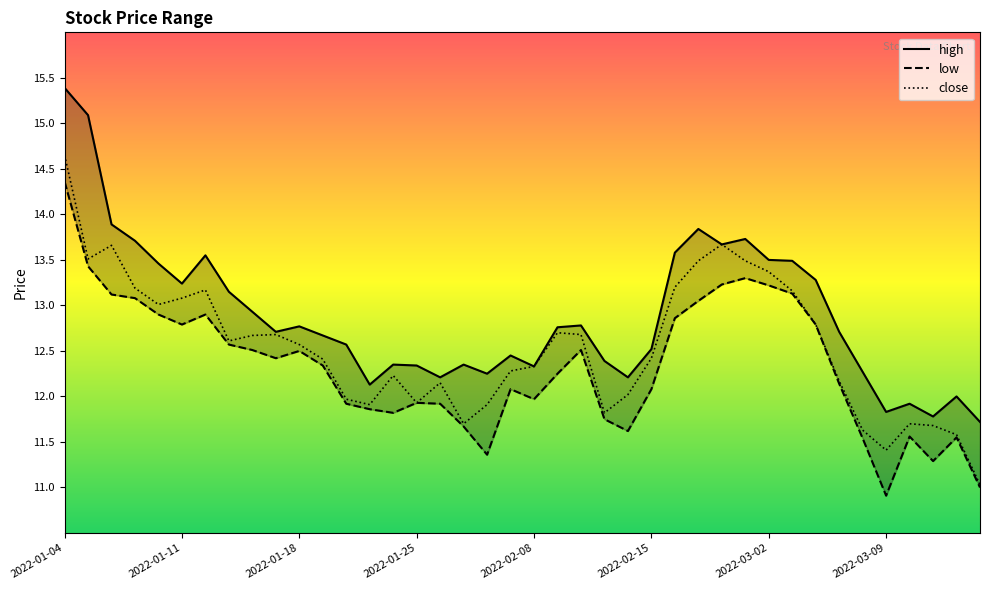

Reading right to left, list all the values displayed in this chart.

high: 2022-03-15=11.7	2022-03-14=12.0	2022-03-11=11.8	2022-03-10=11.9	2022-03-09=11.8	2022-03-08=12.3	2022-03-07=12.7	2022-03-04=13.3	2022-03-03=13.5	2022-03-02=13.5	2022-03-01=13.7	2022-02-28=13.7	2022-02-25=13.8	2022-02-24=13.6	2022-02-15=12.5	2022-02-14=12.2	2022-02-11=12.4	2022-02-10=12.8	2022-02-09=12.8	2022-02-08=12.3	2022-02-07=12.4	2022-01-28=12.2	2022-01-27=12.3	2022-01-26=12.2	2022-01-25=12.3	2022-01-24=12.3	2022-01-21=12.1	2022-01-20=12.6	2022-01-19=12.7	2022-01-18=12.8	2022-01-17=12.7	2022-01-14=12.9	2022-01-13=13.2	2022-01-12=13.6	2022-01-11=13.2	2022-01-10=13.5	2022-01-07=13.7	2022-01-06=13.9	2022-01-05=15.1	2022-01-04=15.4
low: 2022-03-15=11.0	2022-03-14=11.6	2022-03-11=11.3	2022-03-10=11.6	2022-03-09=10.9	2022-03-08=11.5	2022-03-07=12.1	2022-03-04=12.8	2022-03-03=13.1	2022-03-02=13.2	2022-03-01=13.3	2022-02-28=13.2	2022-02-25=13.1	2022-02-24=12.9	2022-02-15=12.1	2022-02-14=11.6	2022-02-11=11.8	2022-02-10=12.5	2022-02-09=12.2	2022-02-08=12.0	2022-02-07=12.1	2022-01-28=11.4	2022-01-27=11.7	2022-01-26=11.9	2022-01-25=11.9	2022-01-24=11.8	2022-01-21=11.9	2022-01-20=11.9	2022-01-19=12.3	2022-01-18=12.5	2022-01-17=12.4	2022-01-14=12.5	2022-01-13=12.6	2022-01-12=12.9	2022-01-11=12.8	2022-01-10=12.9	2022-01-07=13.1	2022-01-06=13.1	2022-01-05=13.4	2022-01-04=14.4
close: 2022-03-15=11.0	2022-03-14=11.6	2022-03-11=11.7	2022-03-10=11.7	2022-03-09=11.4	2022-03-08=11.6	2022-03-07=12.2	2022-03-04=12.8	2022-03-03=13.2	2022-03-02=13.4	2022-03-01=13.5	2022-02-28=13.7	2022-02-25=13.5	2022-02-24=13.2	2022-02-15=12.4	2022-02-14=12.0	2022-02-11=11.8	2022-02-10=12.7	2022-02-09=12.7	2022-02-08=12.3	2022-02-07=12.3	2022-01-28=11.9	2022-01-27=11.7	2022-01-26=12.2	2022-01-25=11.9	2022-01-24=12.2	2022-01-21=11.9	2022-01-20=12.0	2022-01-19=12.4	2022-01-18=12.6	2022-01-17=12.7	2022-01-14=12.7	2022-01-13=12.6	2022-01-12=13.2	2022-01-11=13.1	2022-01-10=13.0	2022-01-07=13.2	2022-01-06=13.7	2022-01-05=13.5	2022-01-04=14.7